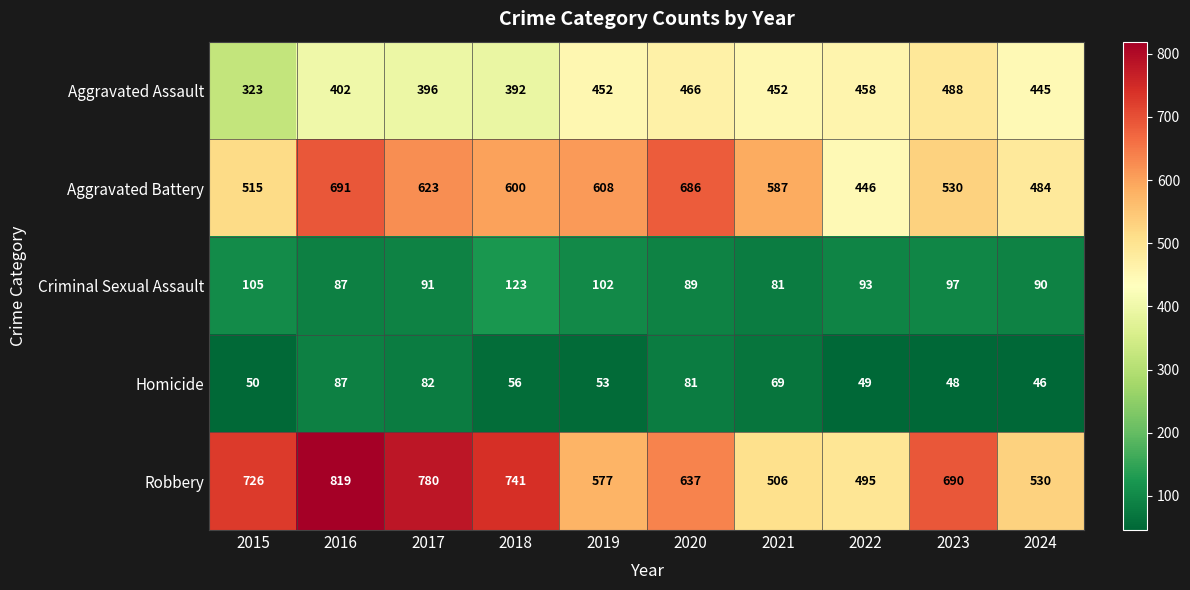

What is the sum of the Homicide values at 2023 and 2018?

104